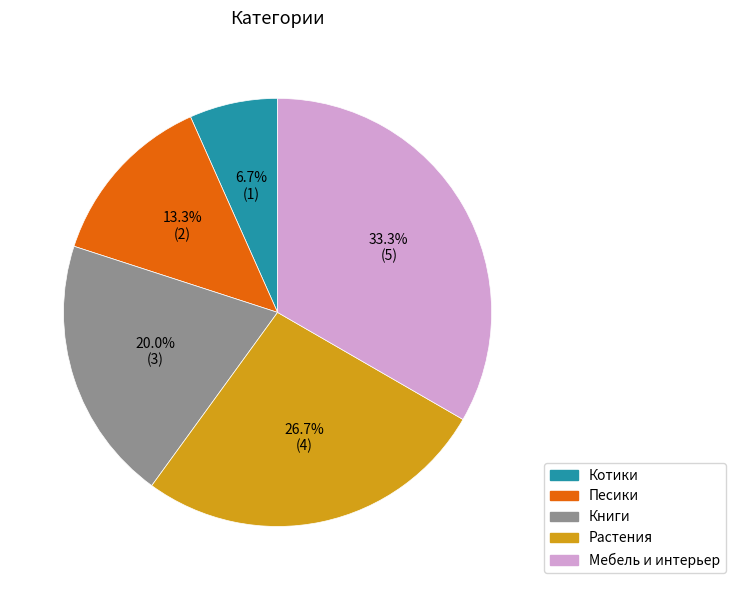

Which slice is the largest?

Мебель и интерьер